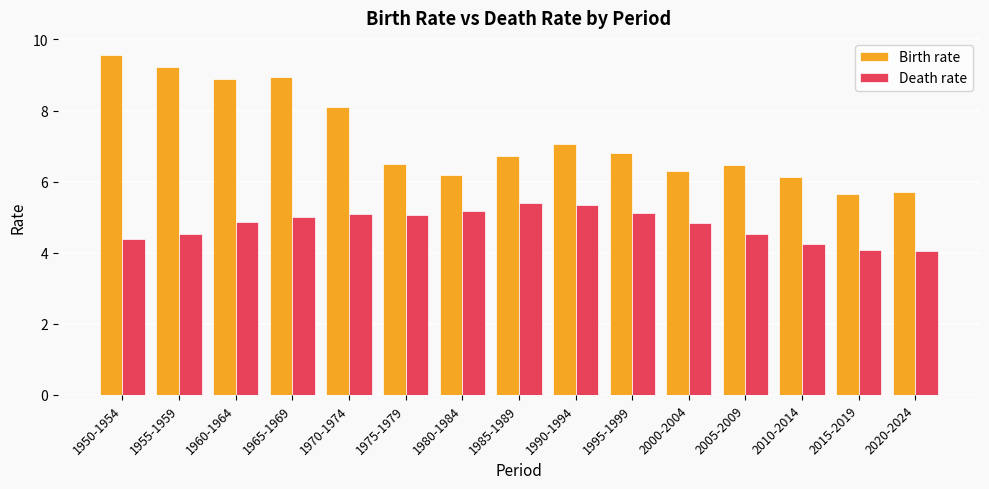

At which label does Birth rate first exceed 6?

1950-1954